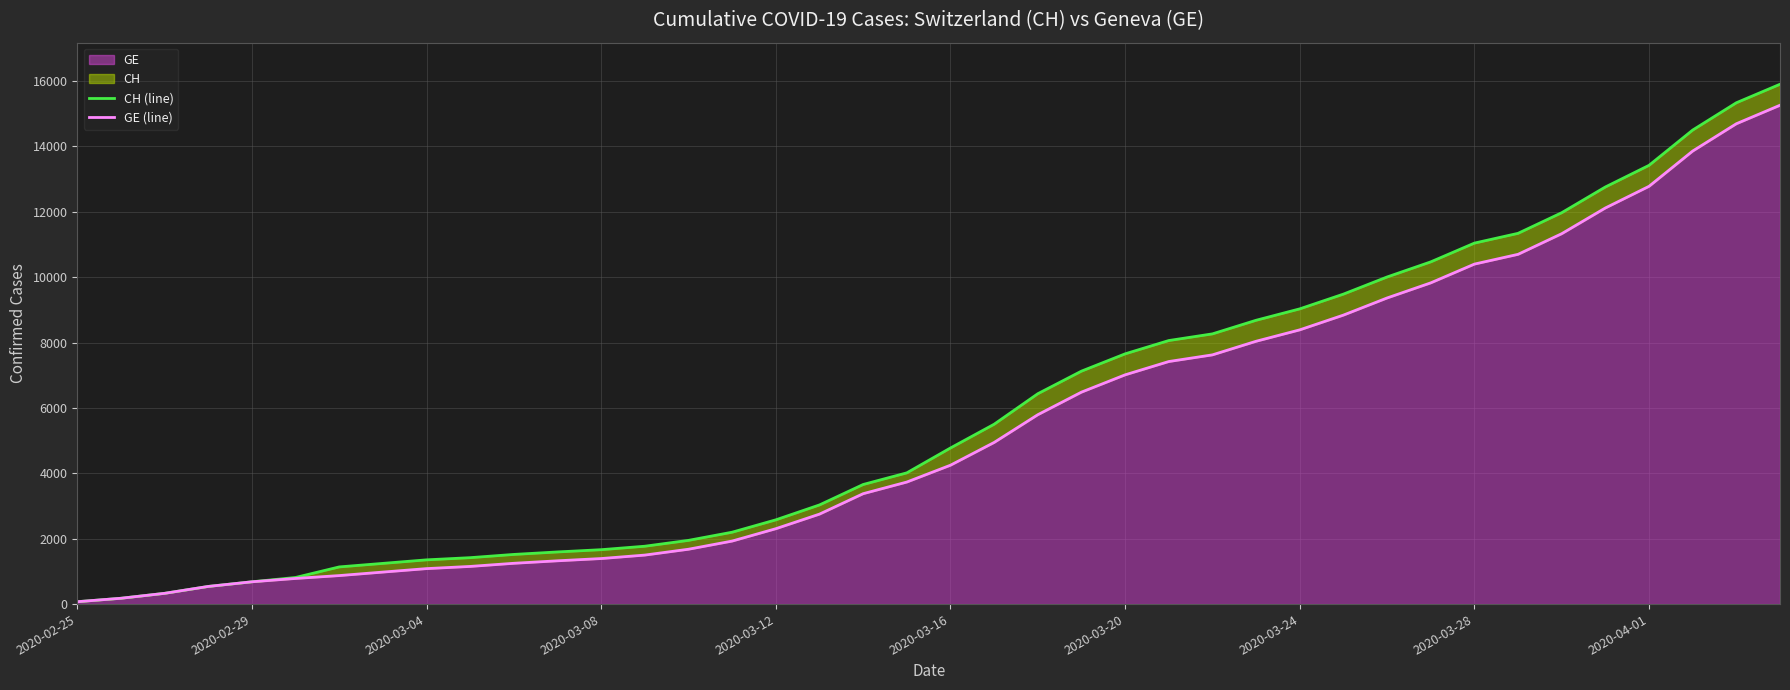

What is the difference between the maximum and minimum values in the GE (line) series?

15185